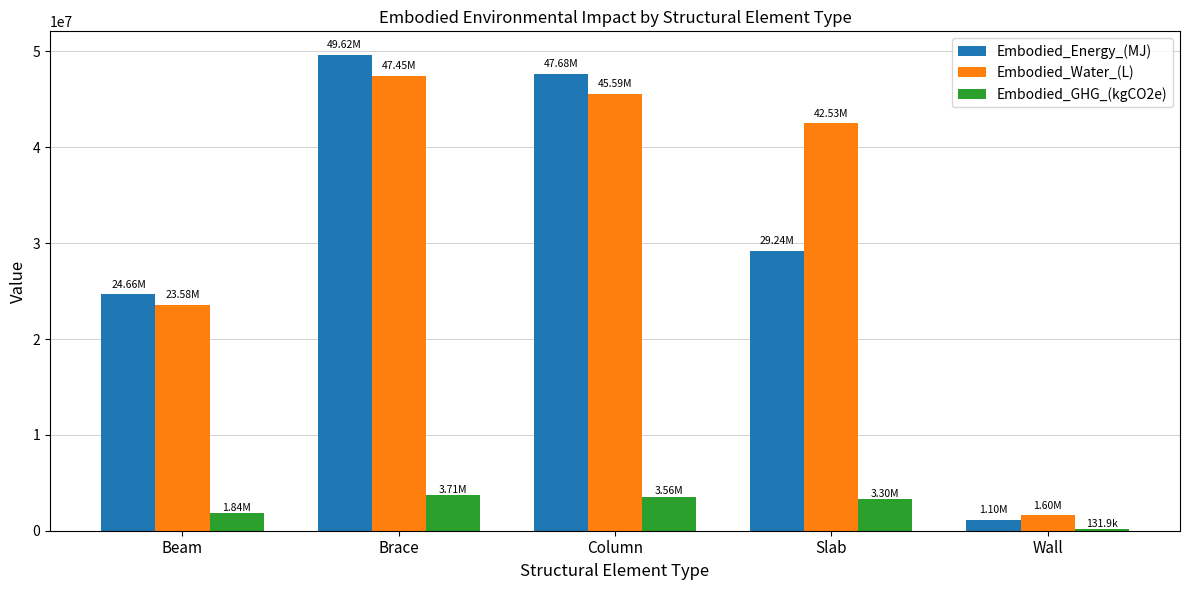

Which series changed the most between Slab and Wall?

Embodied_Water_(L)